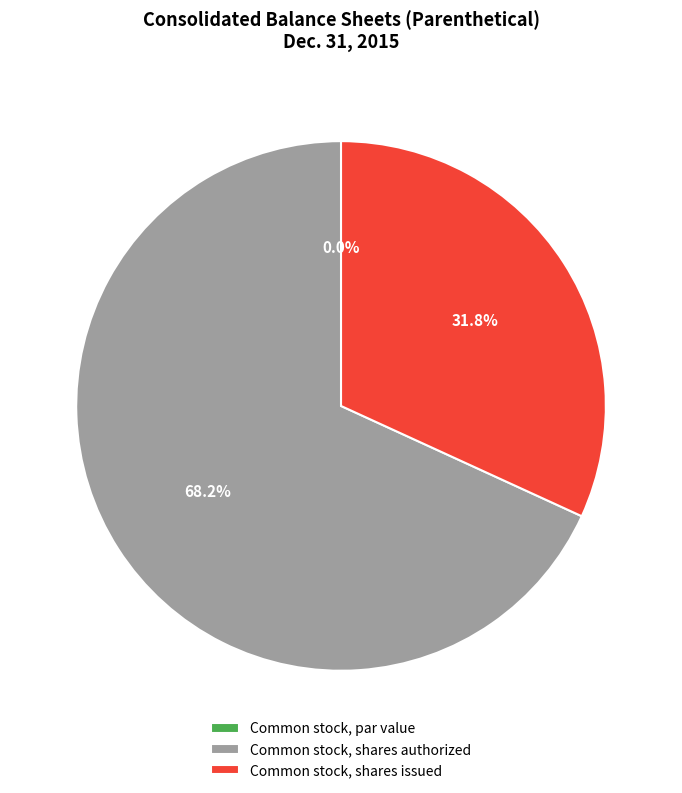

What is the change in value from Common stock, par value to Common stock, shares issued?

+490399999.8